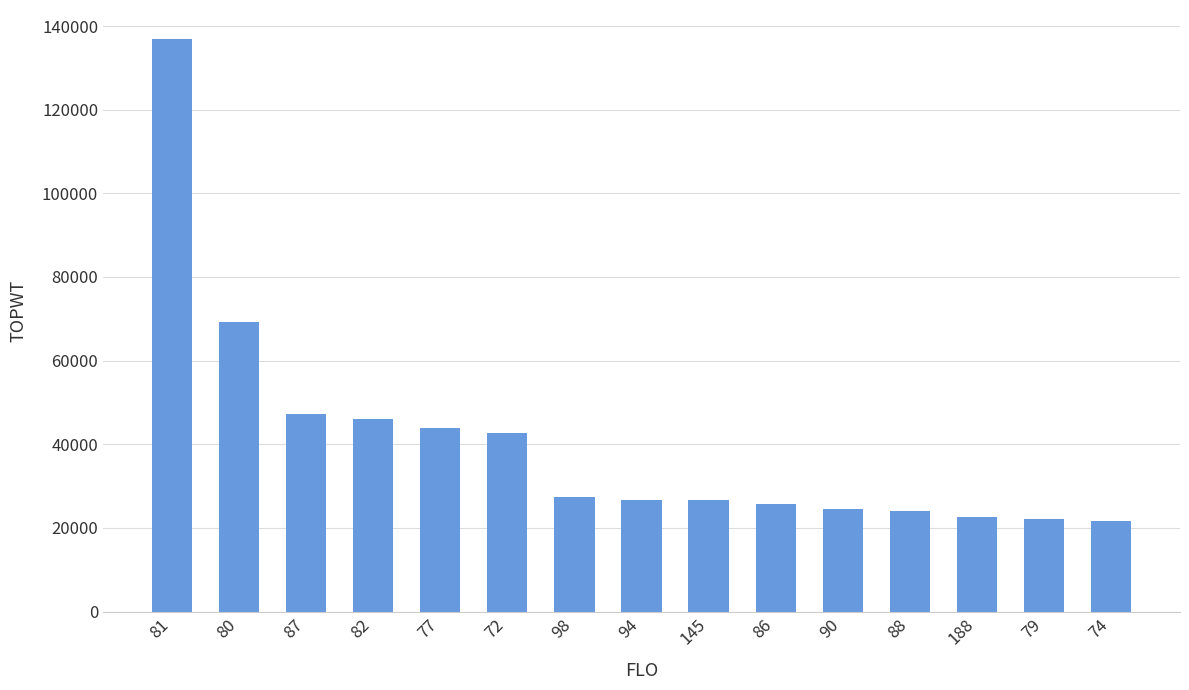

Where does the data first go above 26753?

81